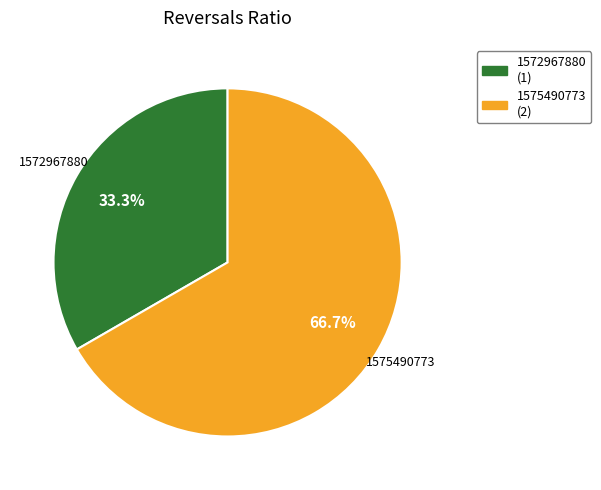

True or false: 1575490773 accounts for 67% of the total.

True